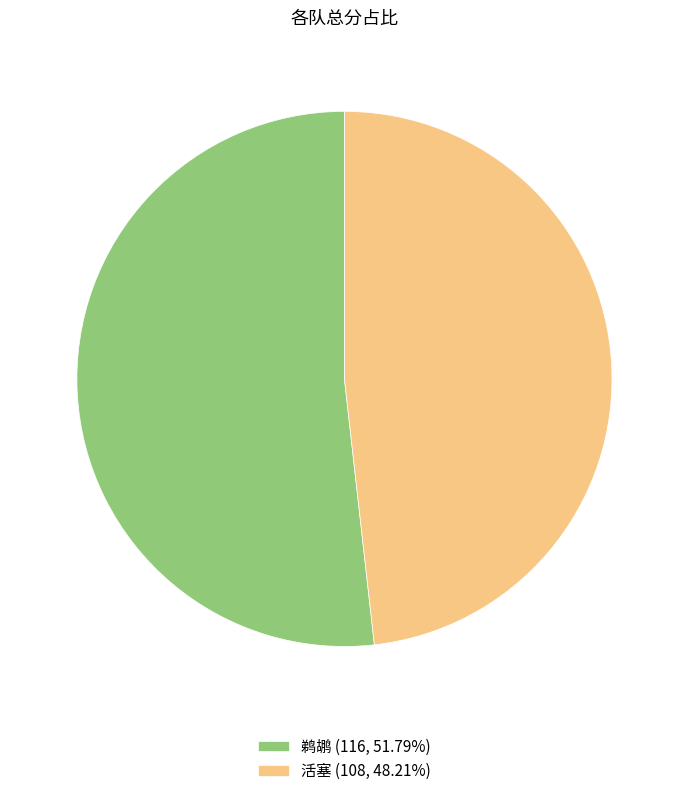

Approximately how many times larger is the value at 鹈鹕 compared to 活塞?

1.1